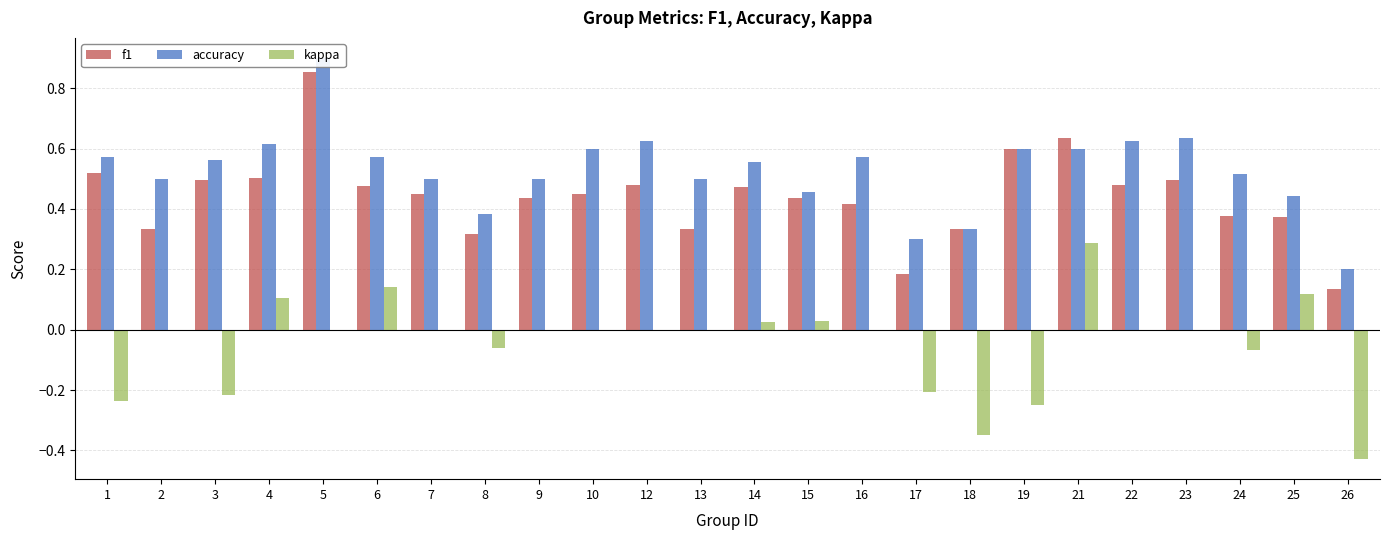

What are all the series names shown in the legend?

f1, accuracy, kappa